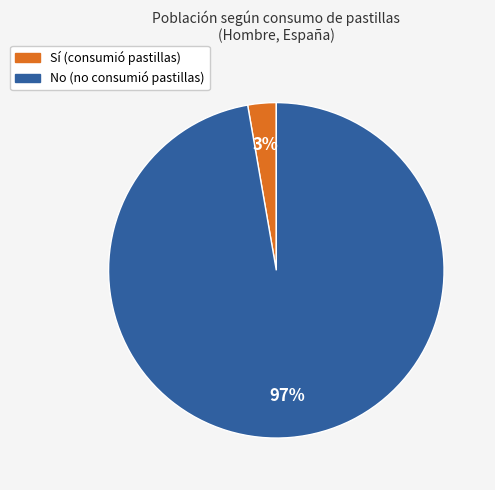

Which slice represents more than half of the pie?

No